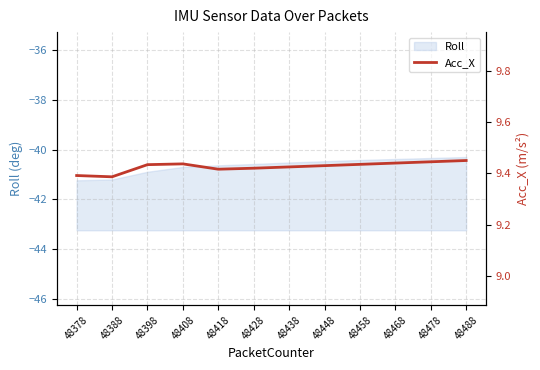

Approximately how many times larger is the value at 48438 compared to 48448?

1.0